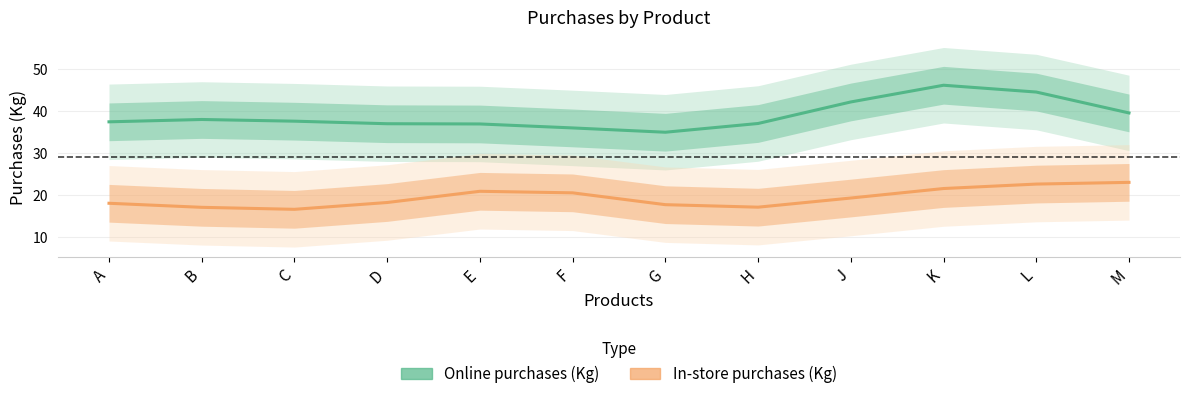

The value of In-store purchases (Kg) at A is 18.1. True or false?

True